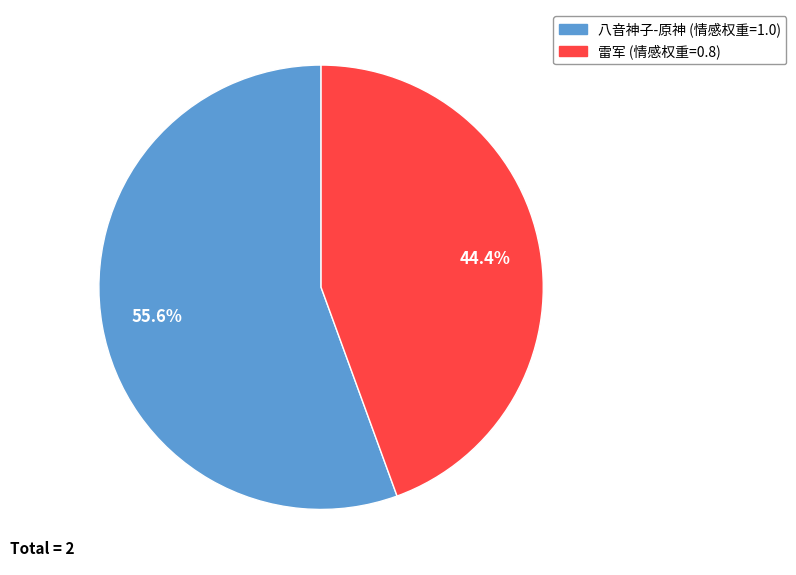

Is there a majority slice in this chart?

Yes